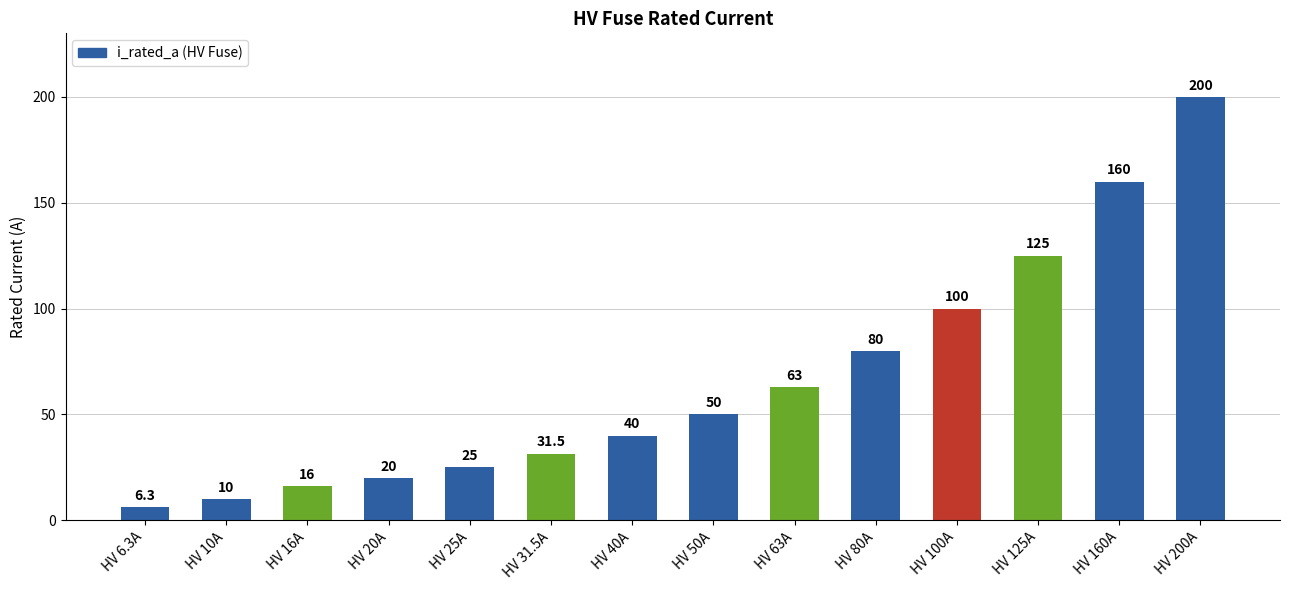

How many distinct data groups are displayed?

1